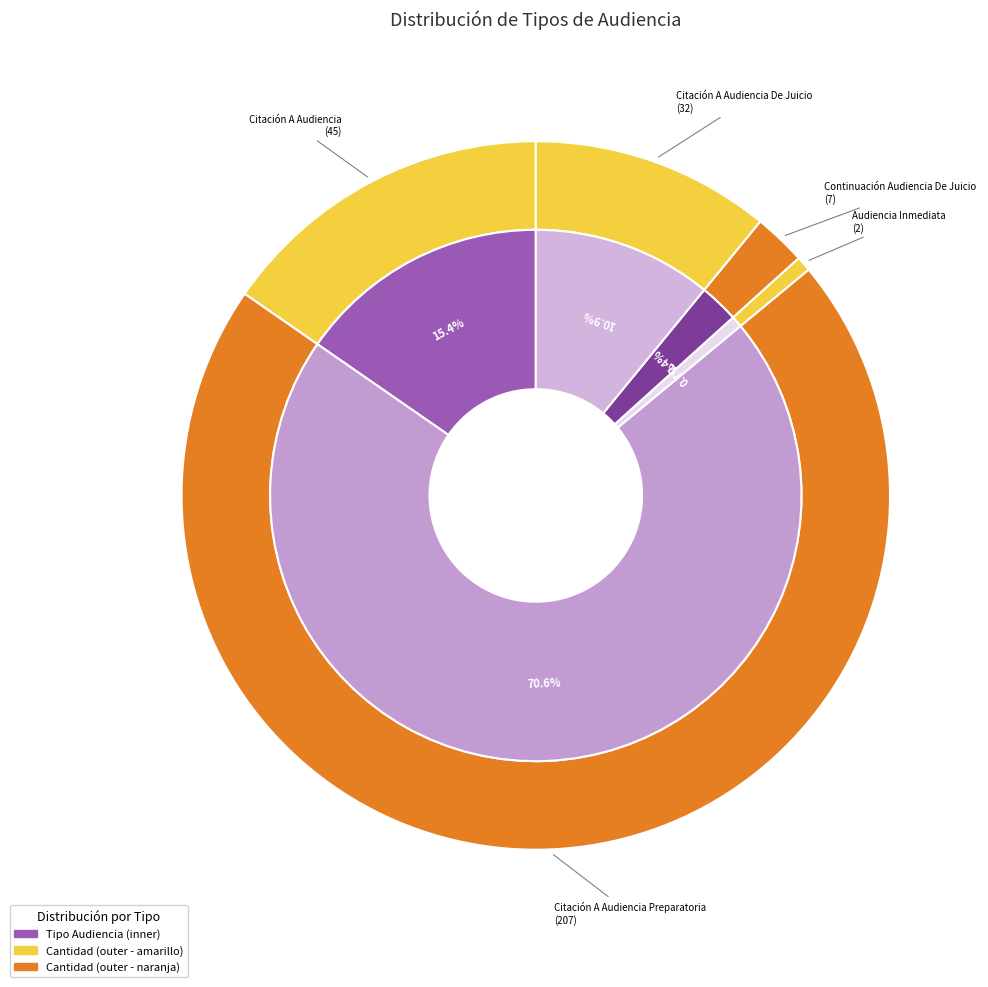

True or false: Continuación Audiencia De Juicio accounts for 2% of the total.

True